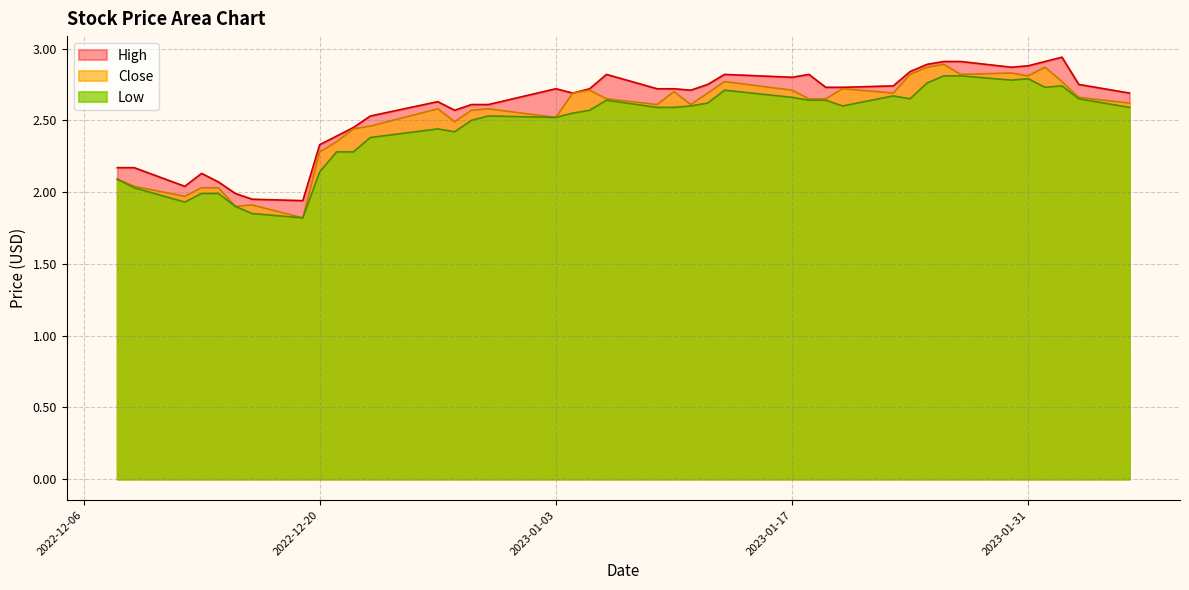

How many data points does each series have?

40